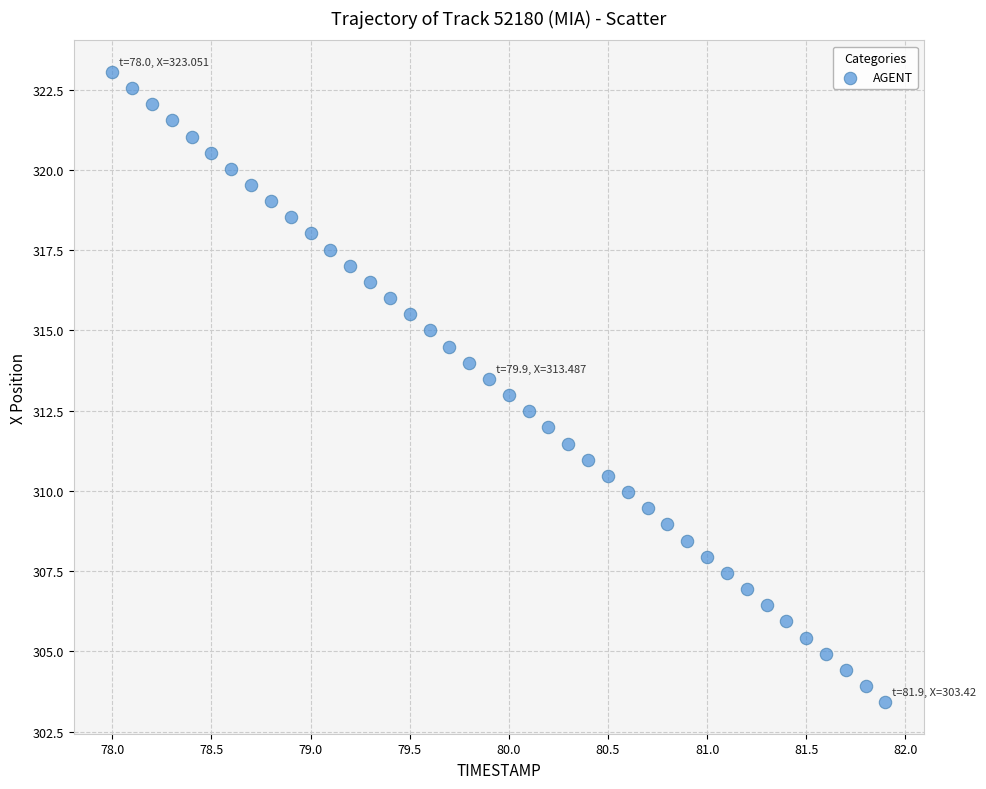

What is the range of X values (max minus min)?

3.9